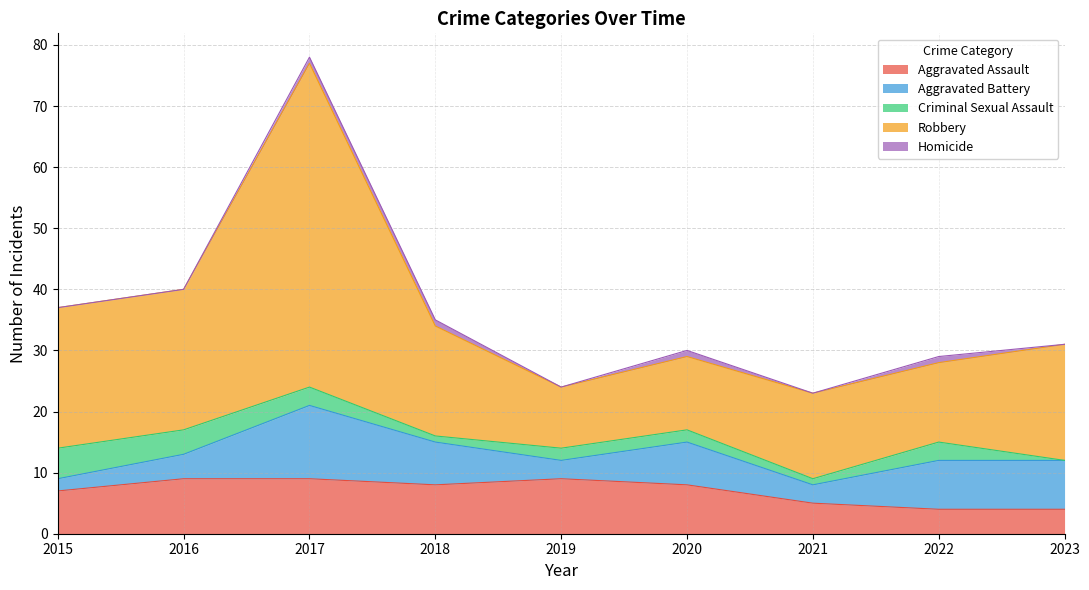

At how many categories does at least one series exceed 15?

5